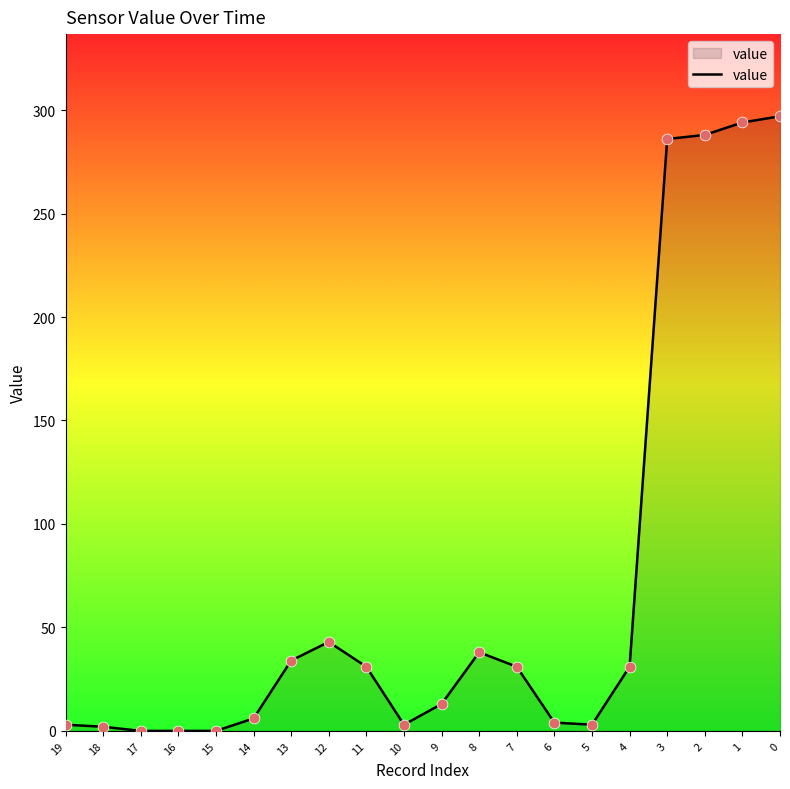

What is the change in value from 5 to 2?

+285